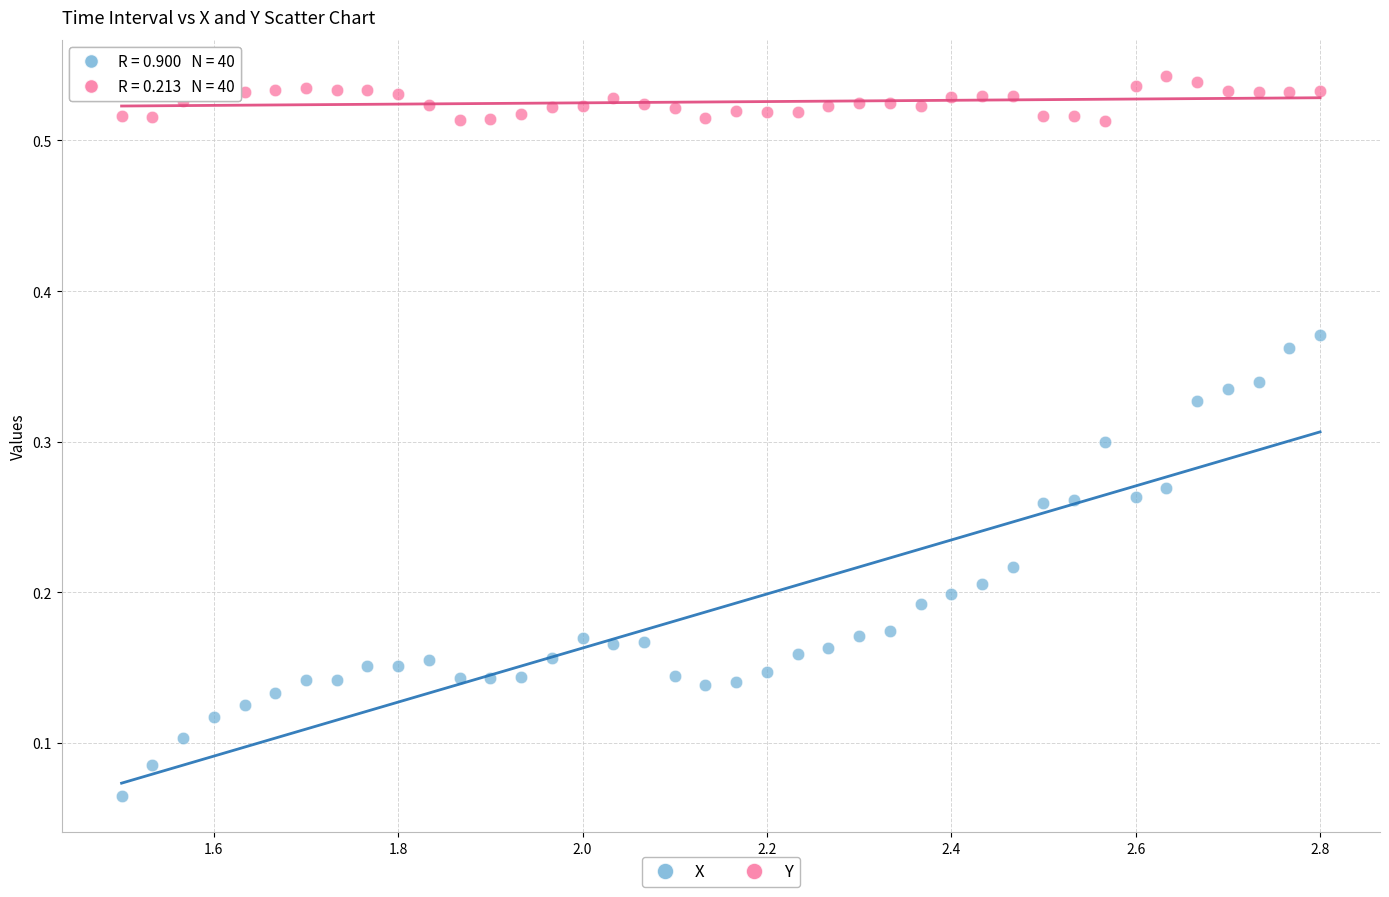

Across all data points, what is the range of X values (max minus min)?

1.3